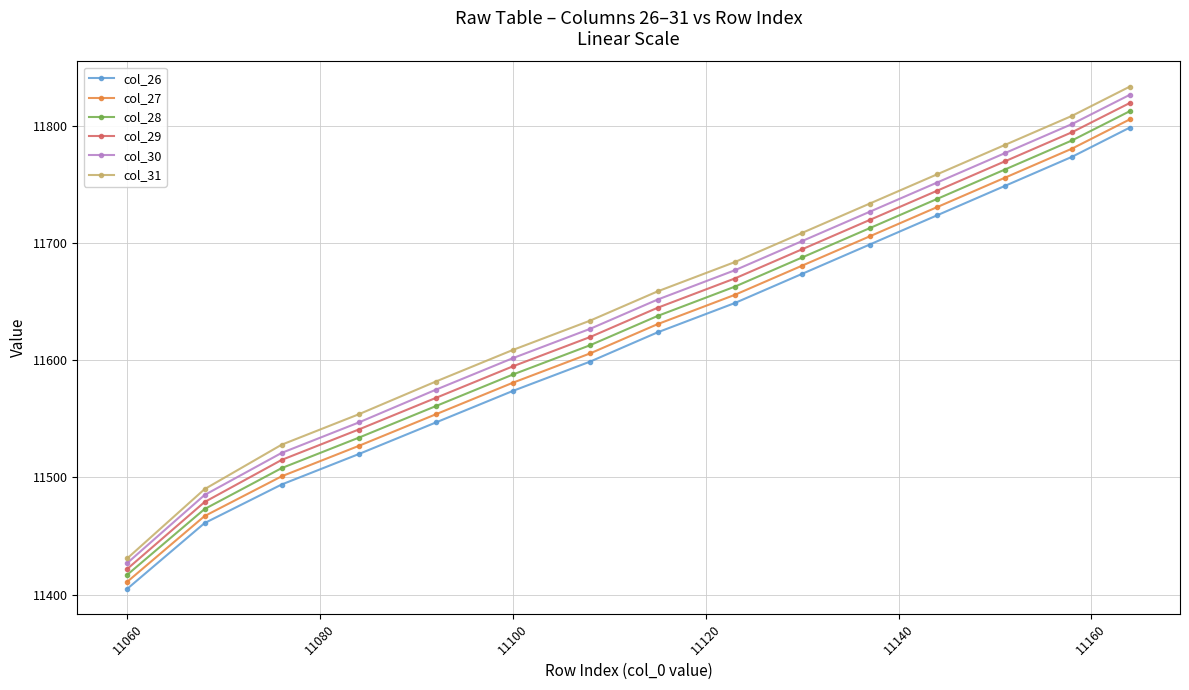

What is the value of the col_27 point at the 9th from the left?

11656